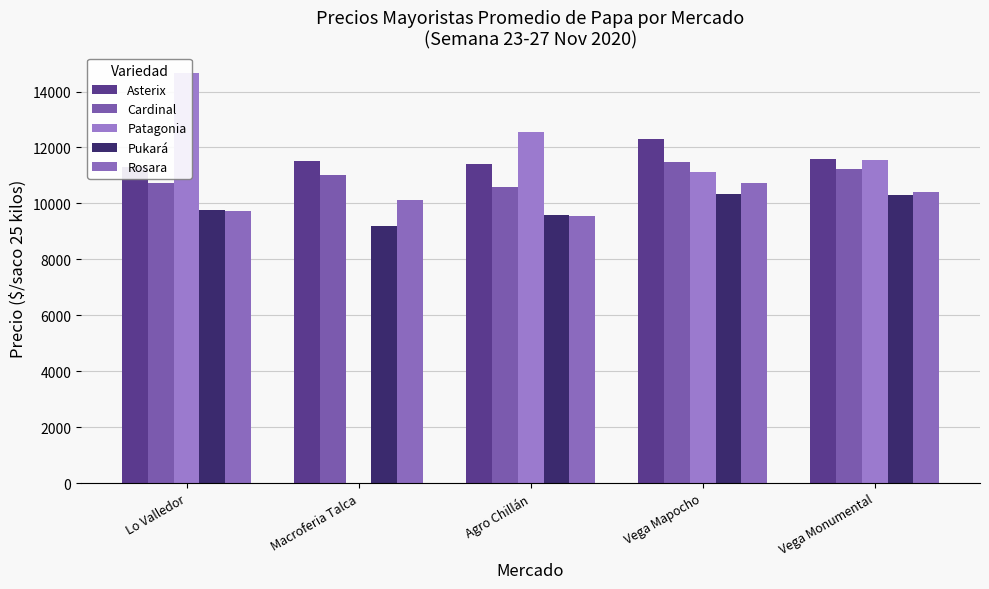

True or false: Asterix has a value of 12292 at Vega Mapocho.

True